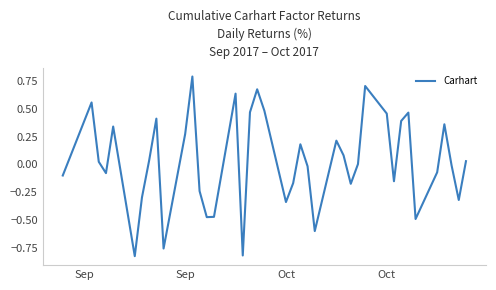

What is the difference between the maximum and minimum values?

1.6